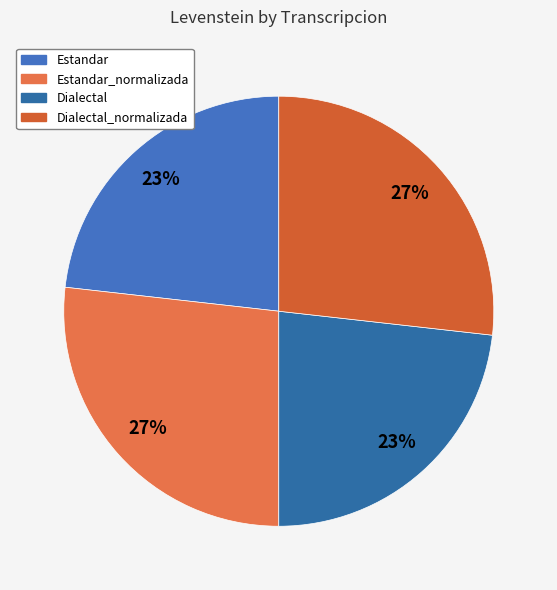

Does any single category account for the majority?

No